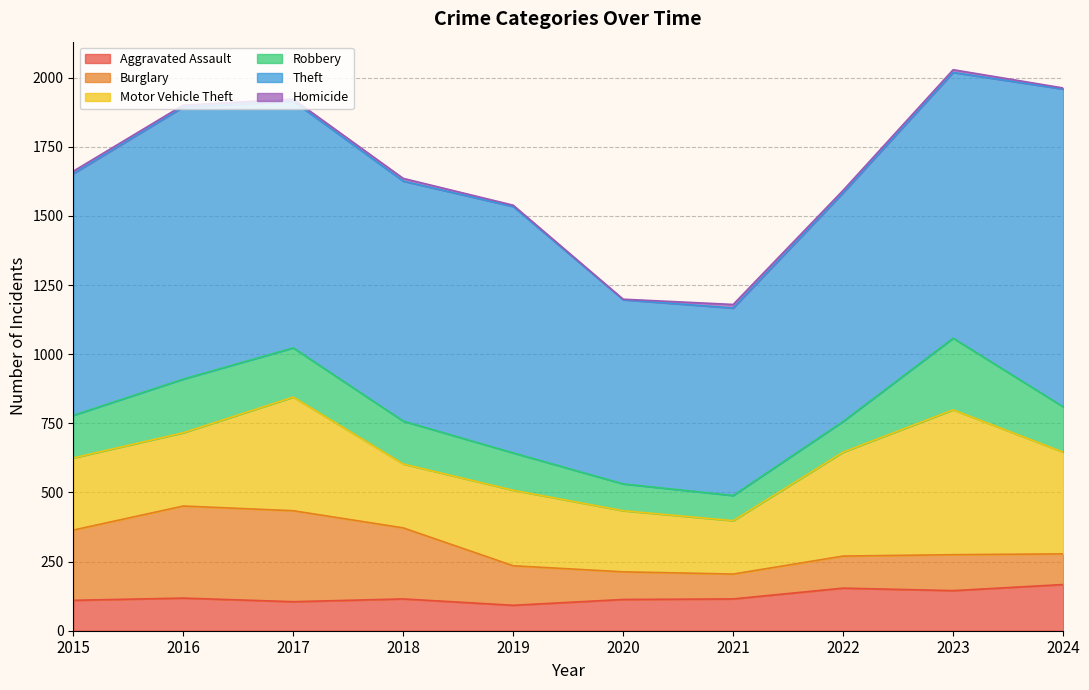

What is the sum of the Robbery values at 2019 and 2023?

394